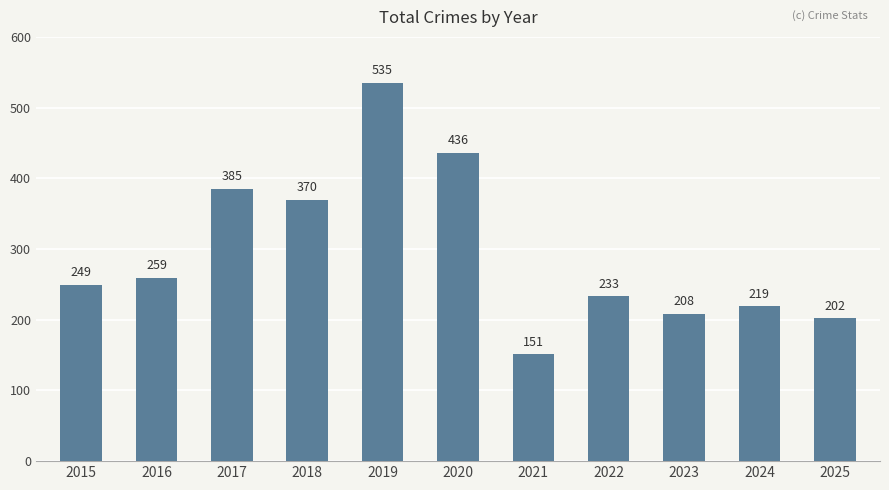

What is the approximate value at 2019?

535